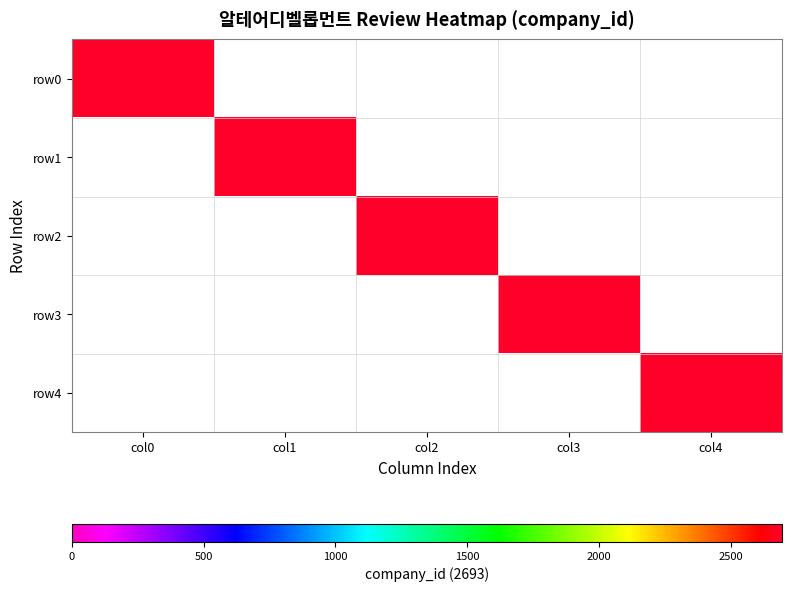

At which label is 알테어디벨롭먼트_row0 closest to 1346?

1